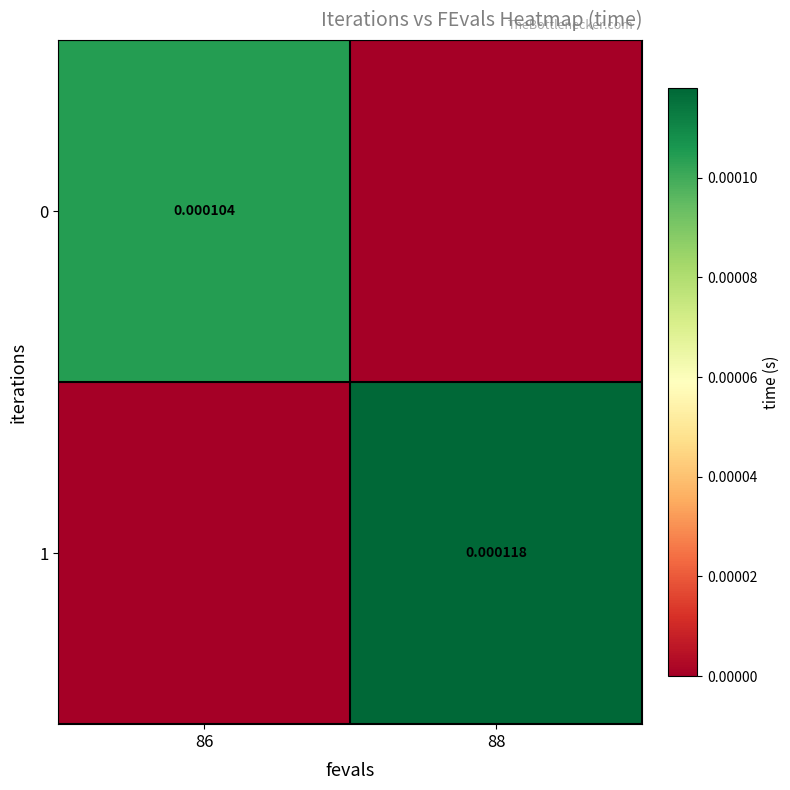

How many series are shown in this chart?

2